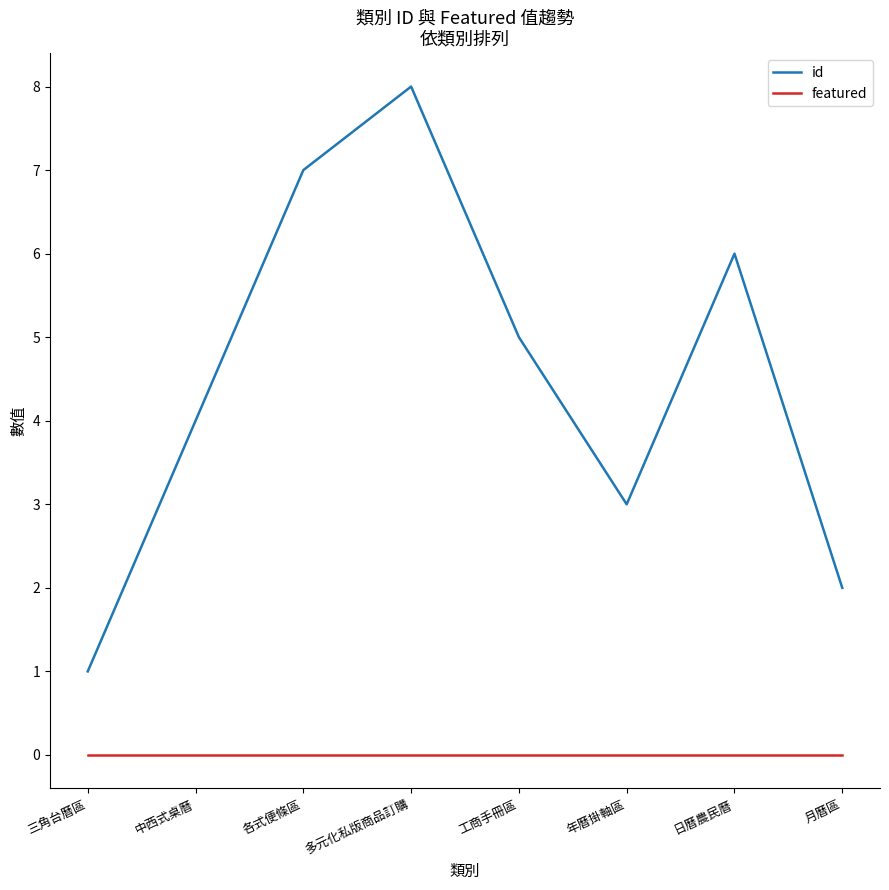

Reading left to right, list all the values displayed in this chart.

id: 1	4	7	8	5	3	6	2
featured: 0	0	0	0	0	0	0	0